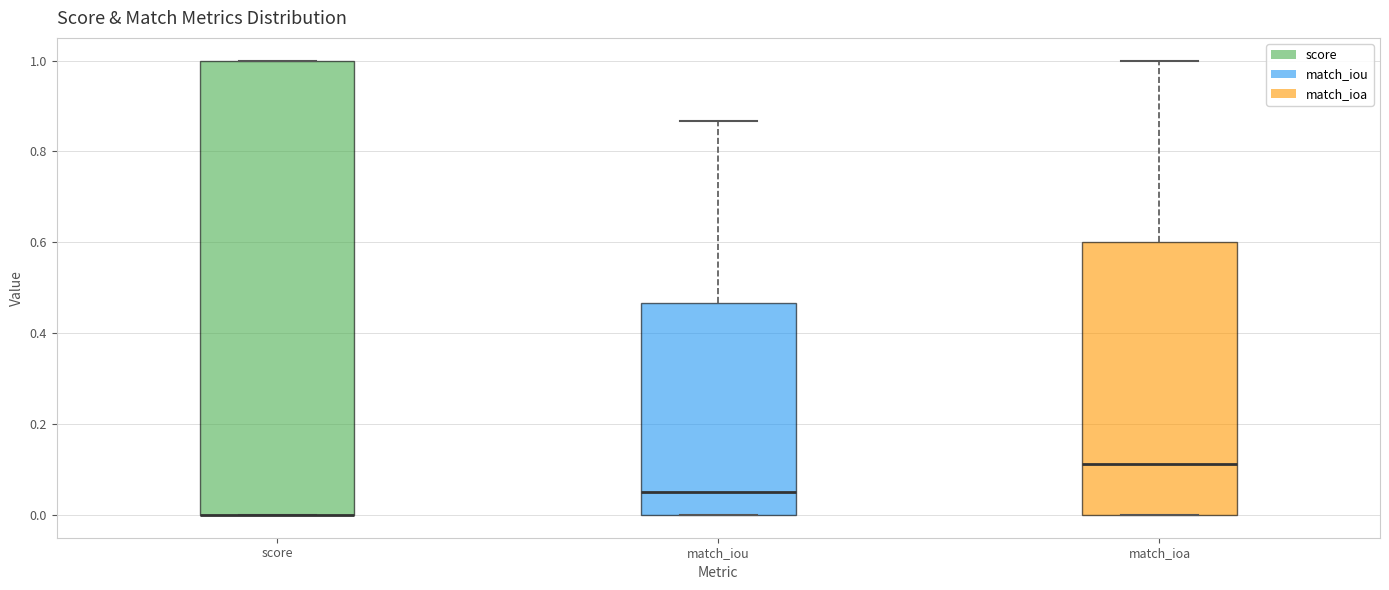

Which box is the tallest, from its lower edge to its upper edge?

score